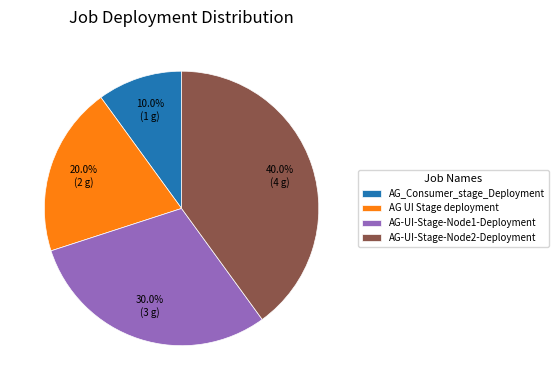

Which category has the smallest portion of the pie?

AG_Consumer_stage_Deployment